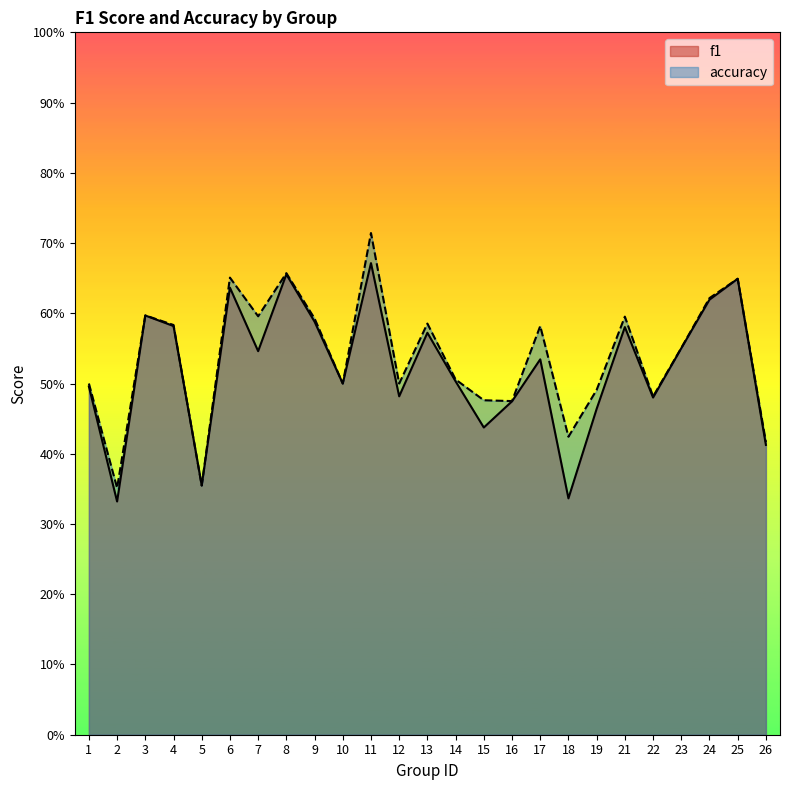

Which category has the highest value in the accuracy series?

11